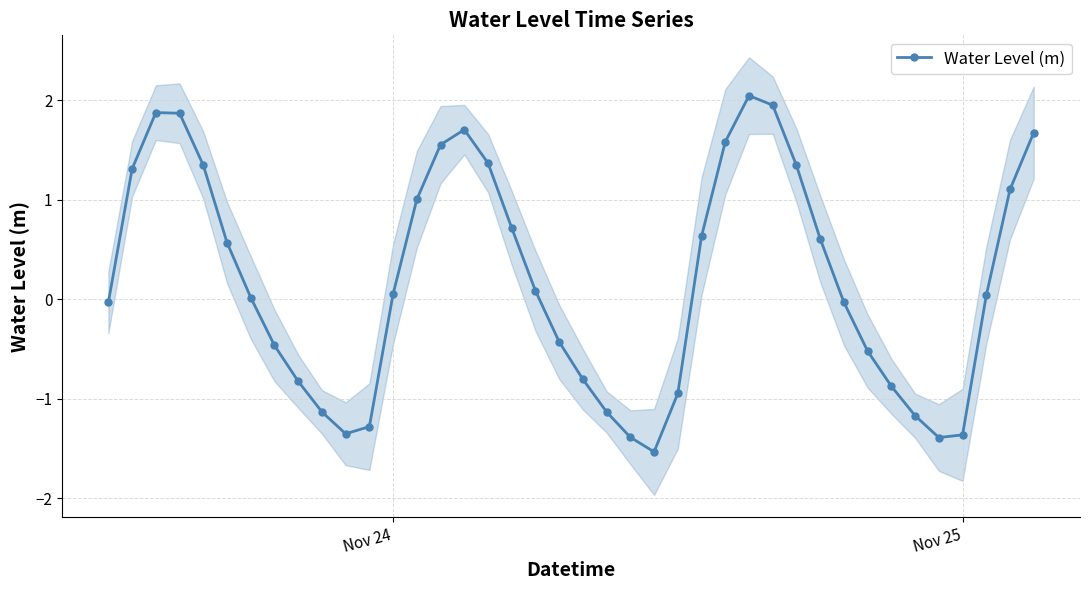

How many interior local peaks does the Water Level (m) series have?

3